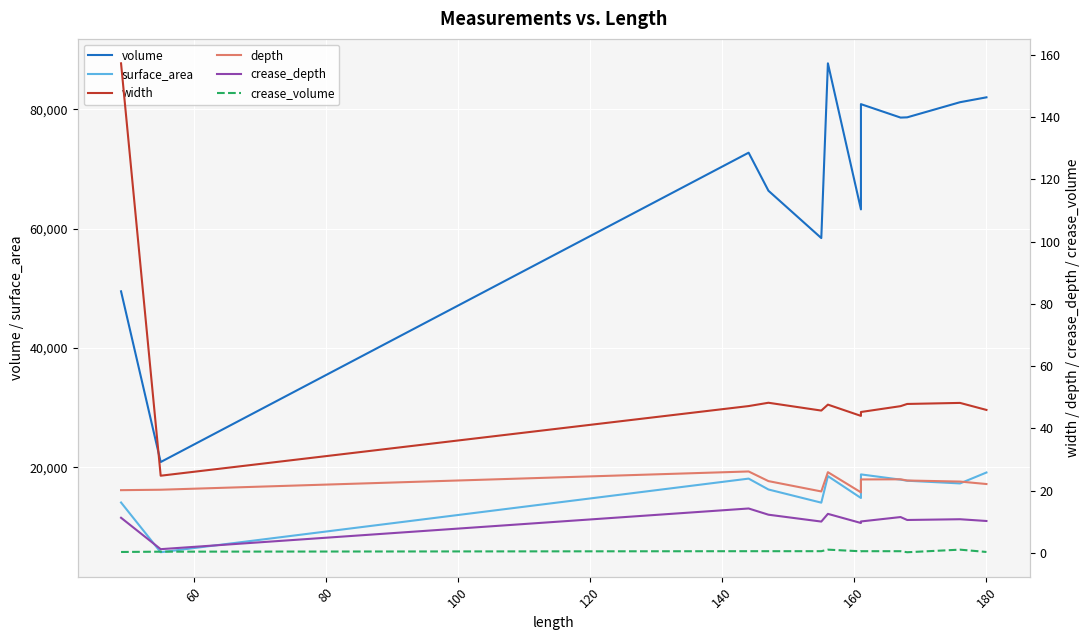

In crease_volume, how many points are higher than both neighbors (excluding endpoints)?

4